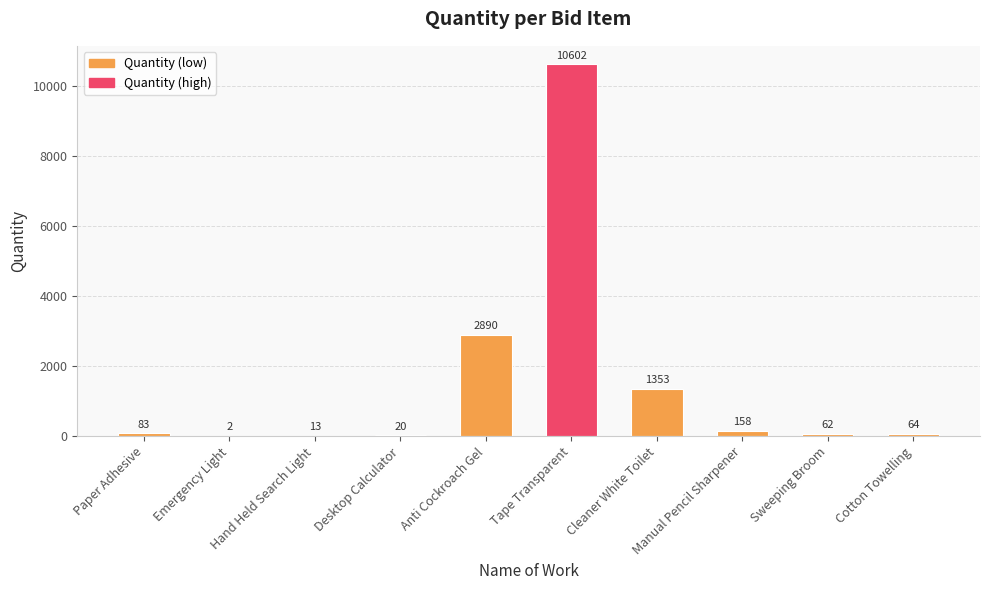

The value at Manual Pencil Sharpener is 158. True or false?

True